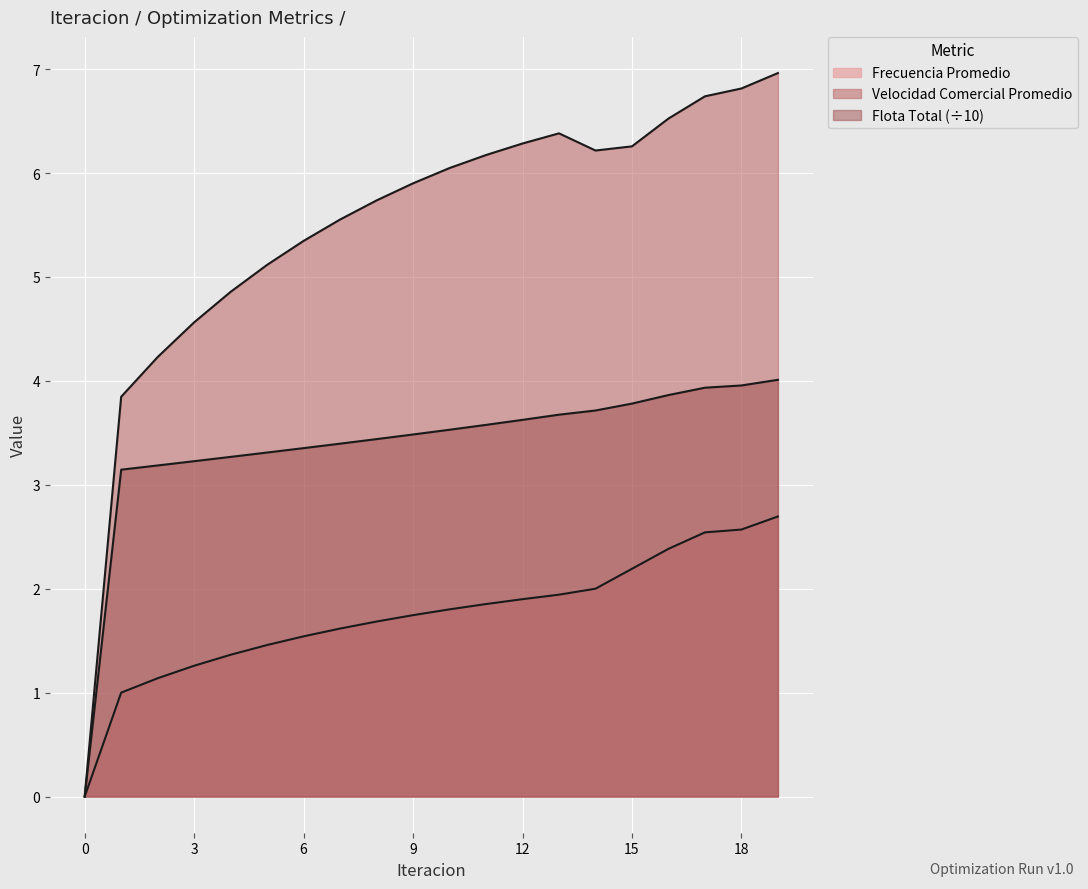

What is the difference between the maximum and minimum values in the Flota Total series?

4.0